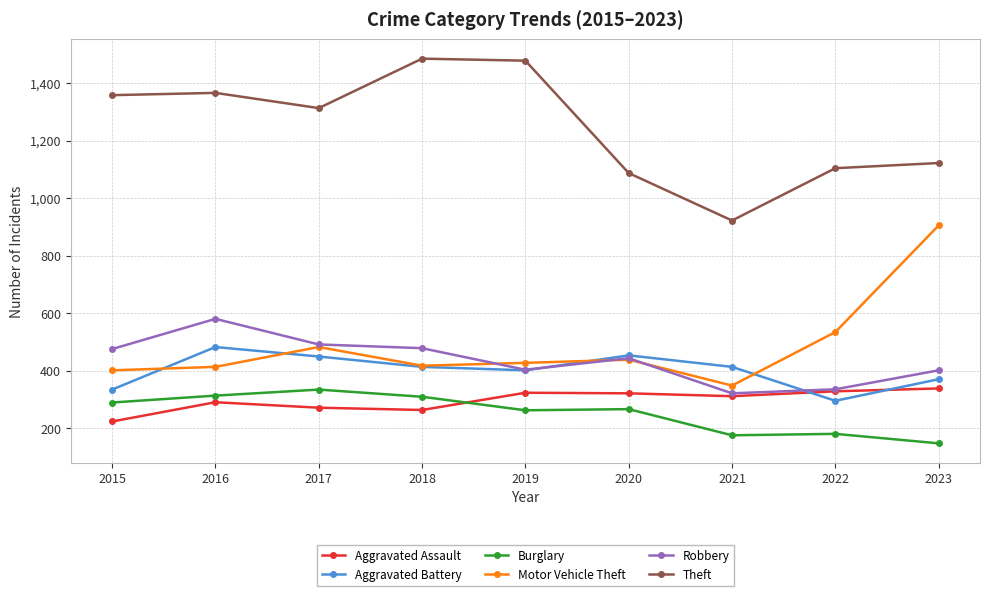

What is the spread (max minus min) of values at 2017?

1042